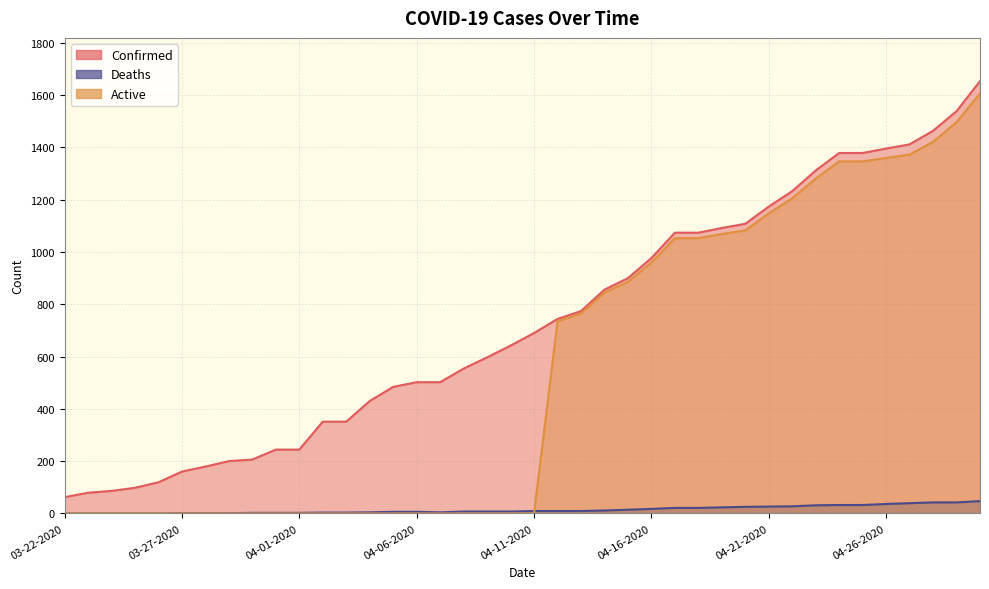

List the series in order of their peak value, lowest first.

Deaths, Active, Confirmed